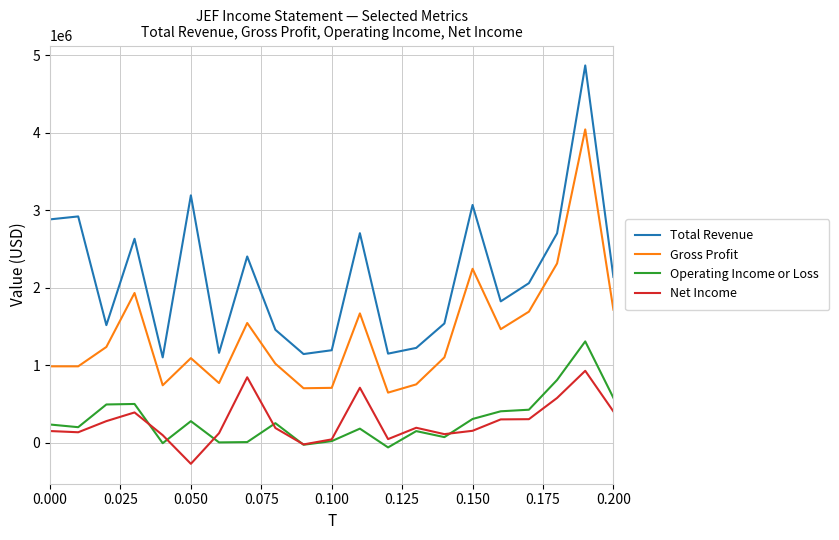

Which series has the largest range (max minus min)?

Total Revenue